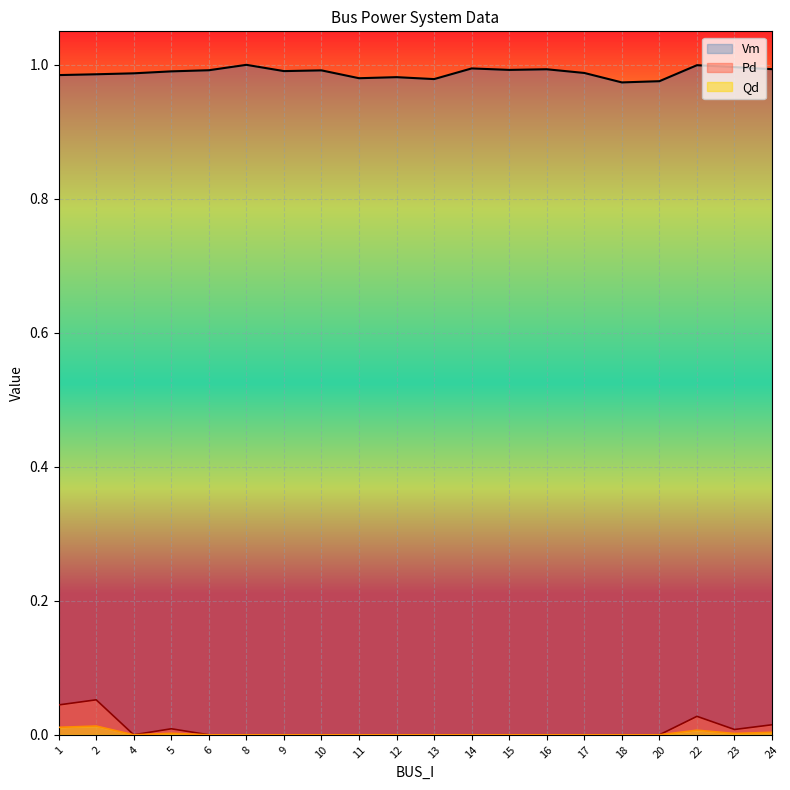

True or false: Qd and Pd cross at least once.

False